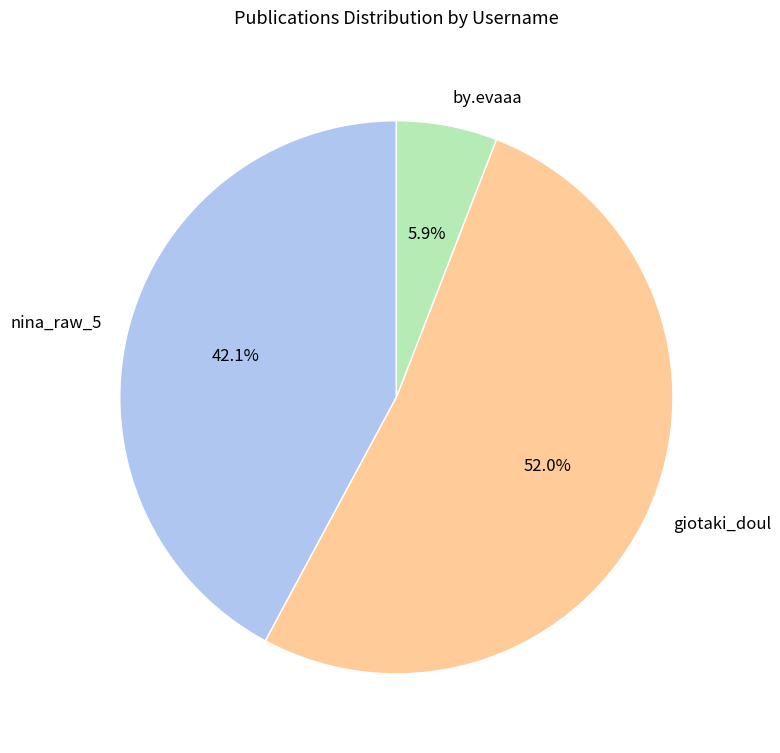

Which slice is the largest?

giotaki_doul